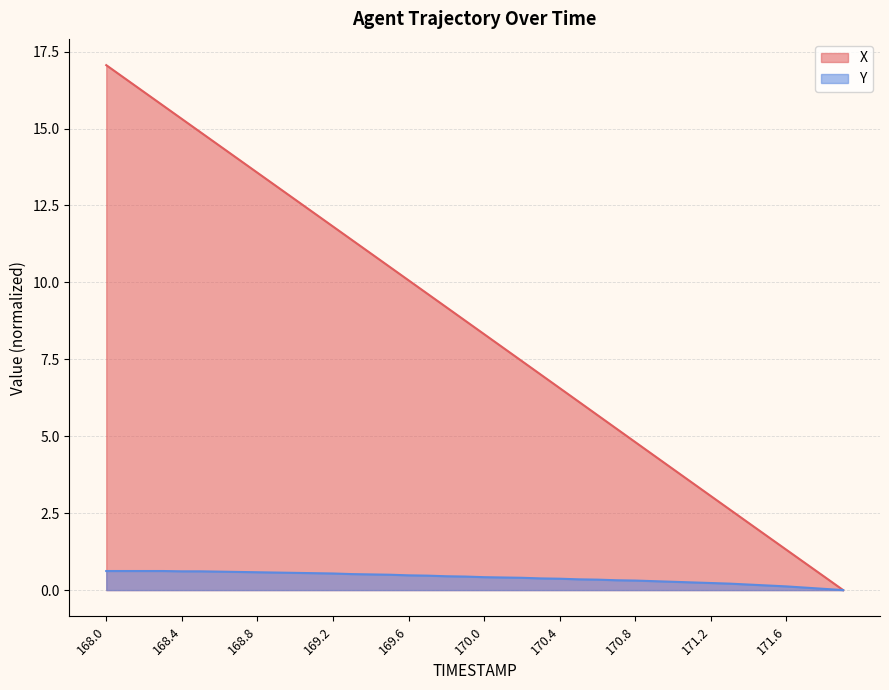

Reading left to right, list all the values displayed in this chart.

X: 17.1	16.6	16.2	15.8	15.3	14.9	14.4	14.0	13.6	13.1	12.7	12.3	11.8	11.4	10.9	10.5	10.1	9.6	9.2	8.8	8.3	7.9	7.4	7.0	6.6	6.1	5.7	5.2	4.8	4.4	3.9	3.5	3.1	2.6	2.2	1.7	1.3	0.9	0.4	0.0
Y: 0.6	0.6	0.6	0.6	0.6	0.6	0.6	0.6	0.6	0.6	0.6	0.6	0.5	0.5	0.5	0.5	0.5	0.5	0.4	0.4	0.4	0.4	0.4	0.4	0.4	0.3	0.3	0.3	0.3	0.3	0.3	0.2	0.2	0.2	0.2	0.2	0.1	0.1	0.0	0.0